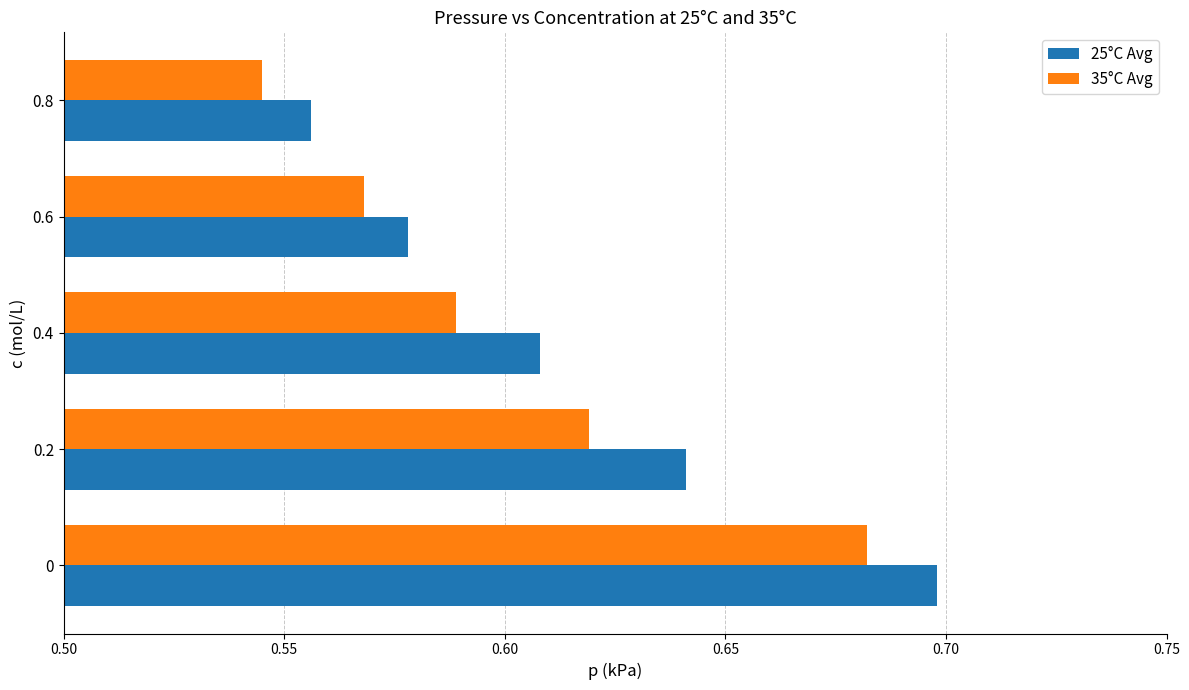

List the series in order of their overall mean, highest first.

25°C Avg, 35°C Avg